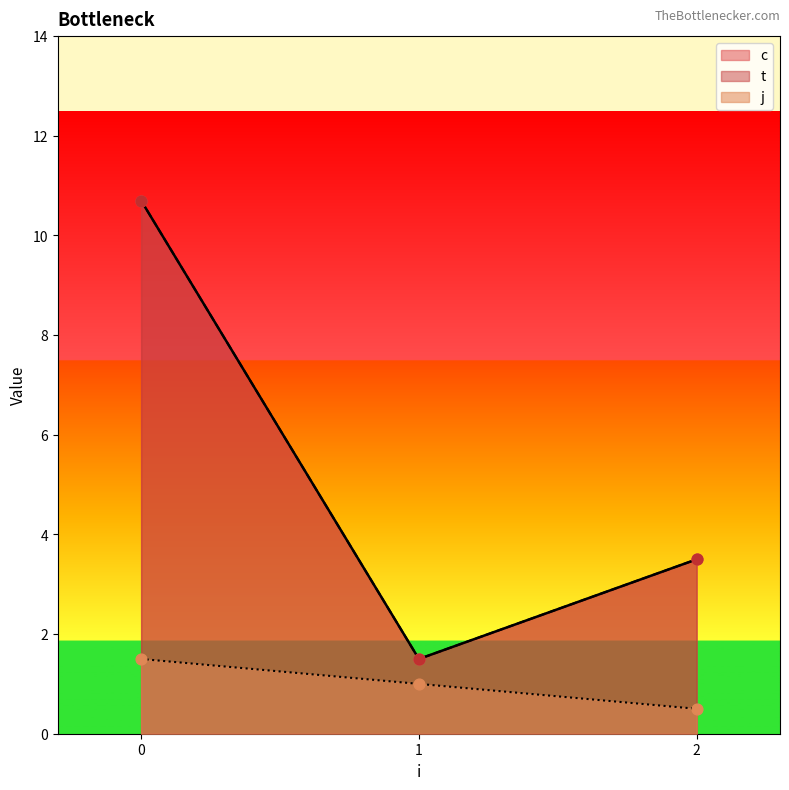

Which series contains the lowest Y value?

j